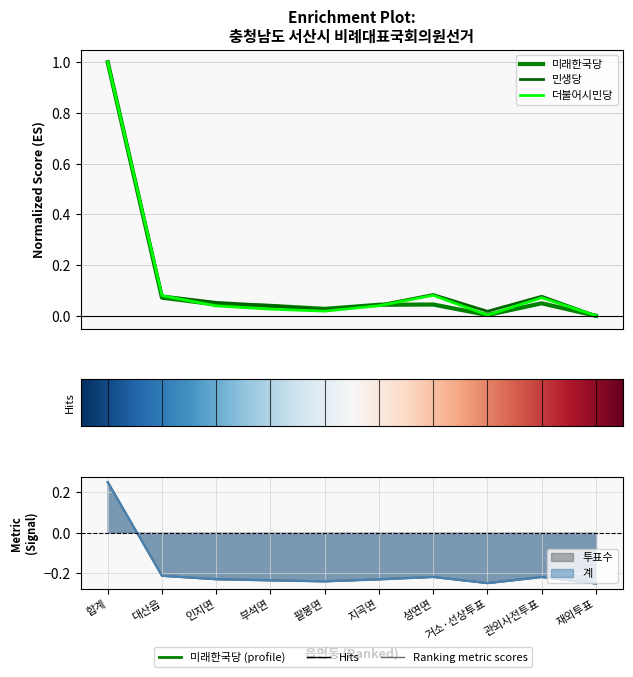

How many interior local peaks does the 미래한국당 series have?

2